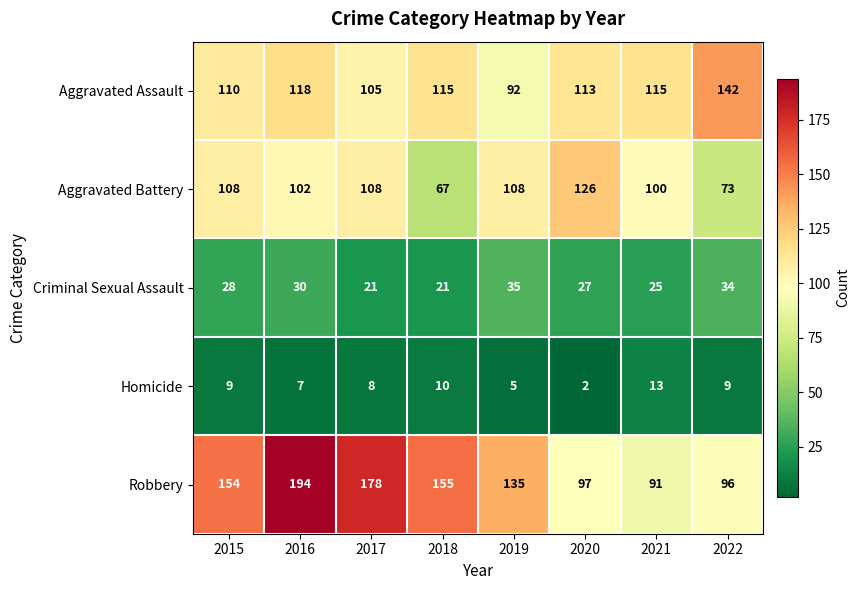

True or false: Robbery has a value of 115 at 2017.

False